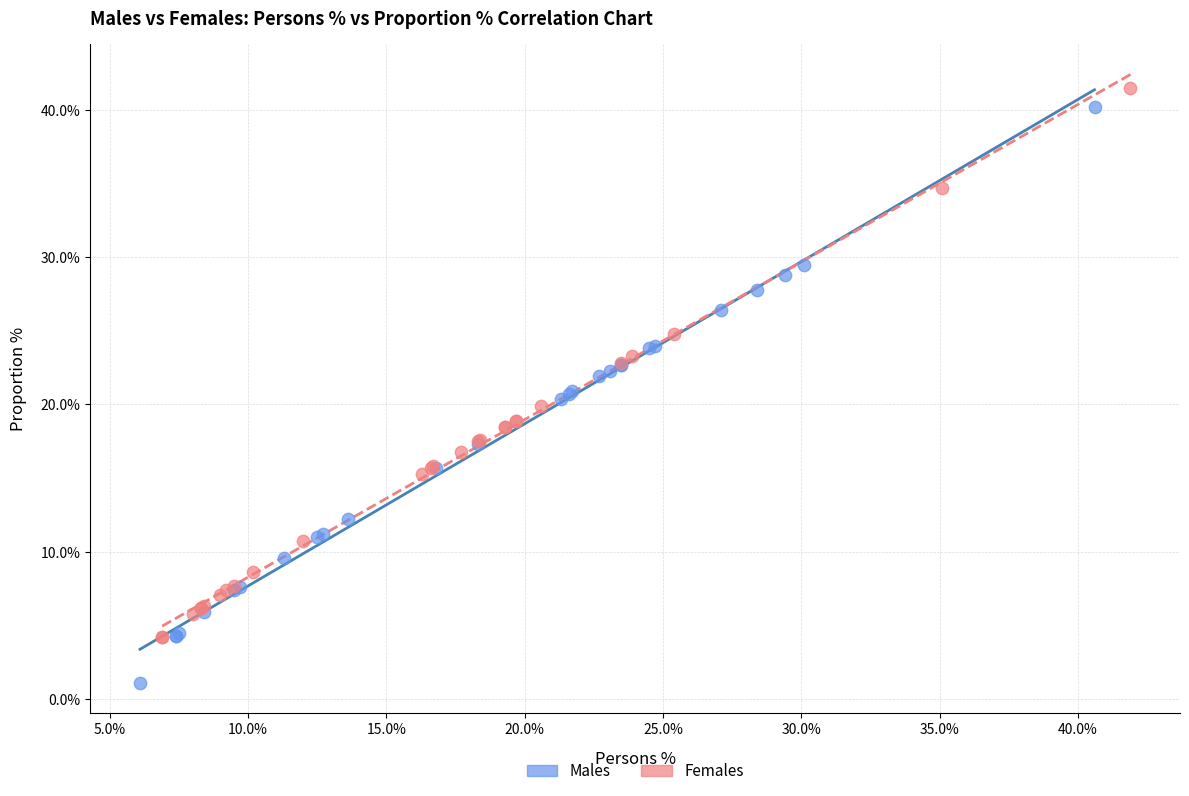

Which series contains the lowest Y value?

Males